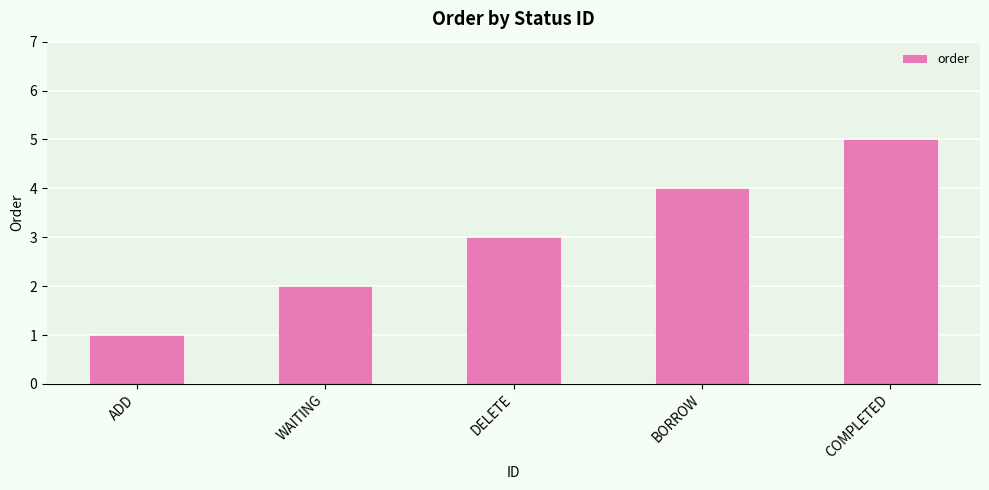

How many bars are there in total?

5